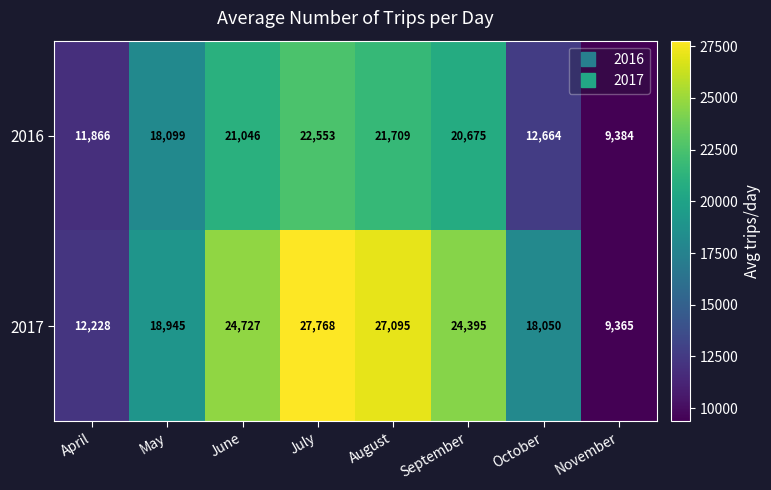

Is the value of 2017 at April greater than the value of 2016 at August?

No